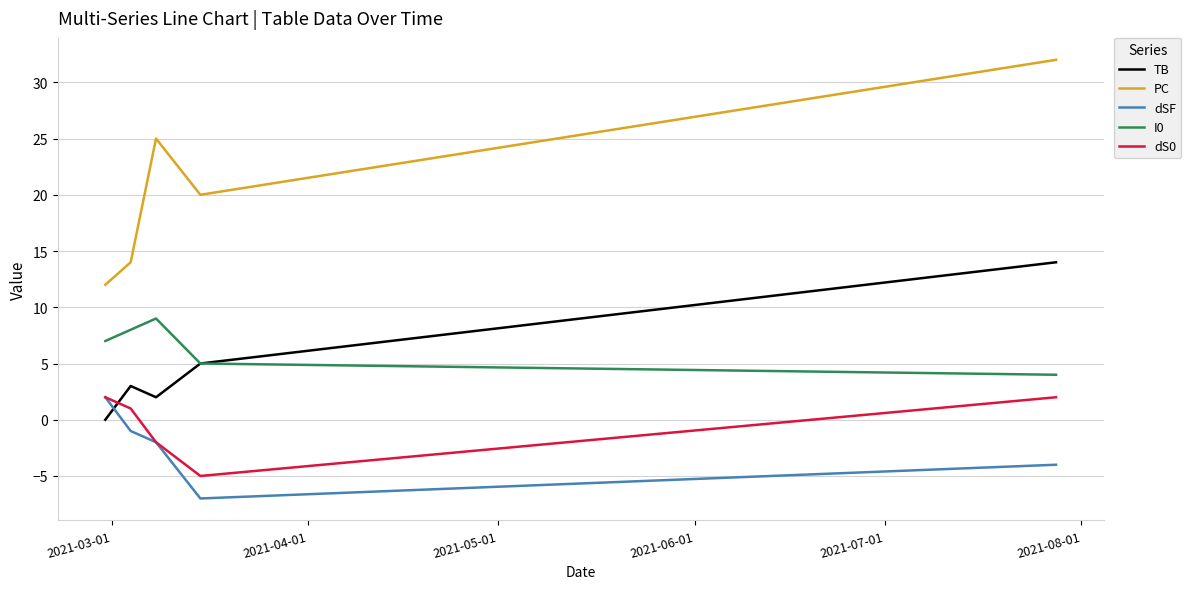

Which series has the largest total across all categories?

PC